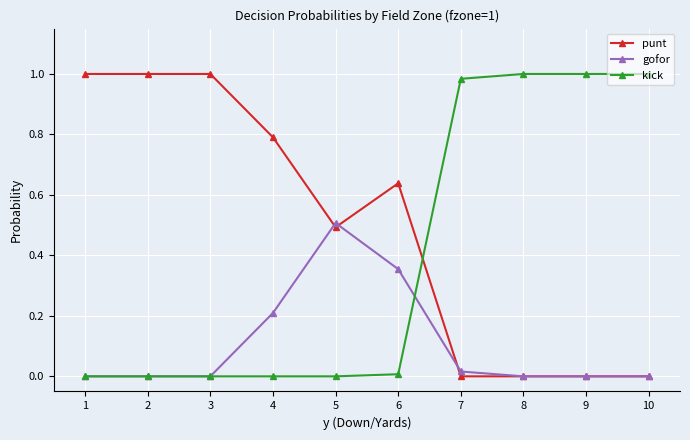

How many categories are shown in the chart?

10